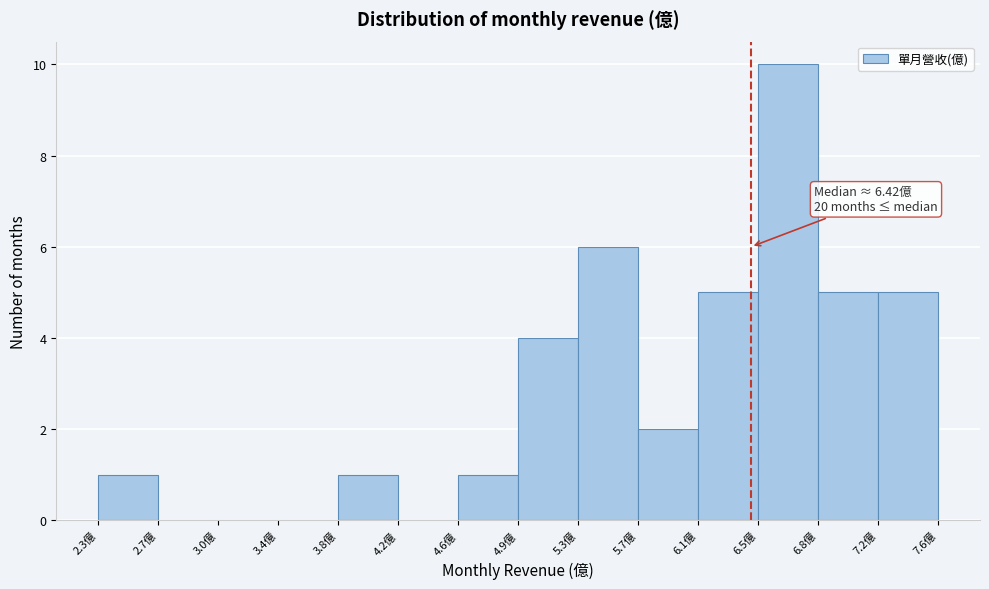

Which range on the x-axis has the tallest bar?

6.46 to 6.84